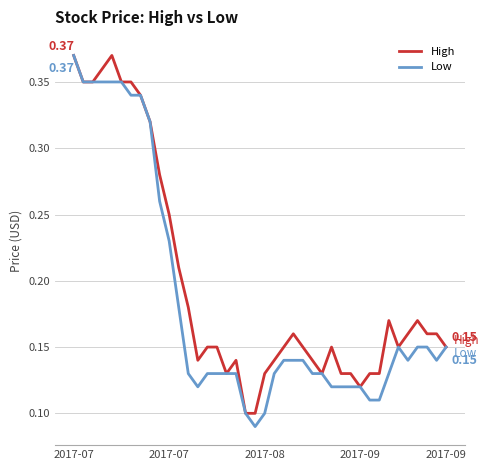

List the series in order of their overall mean, highest first.

High, Low